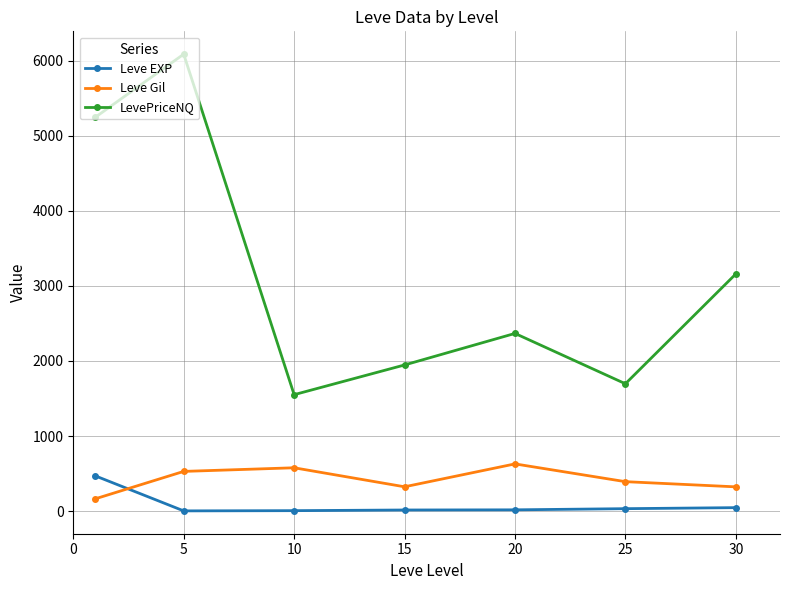

What is the value of the Leve Gil point at the 3rd from the left?

576.7